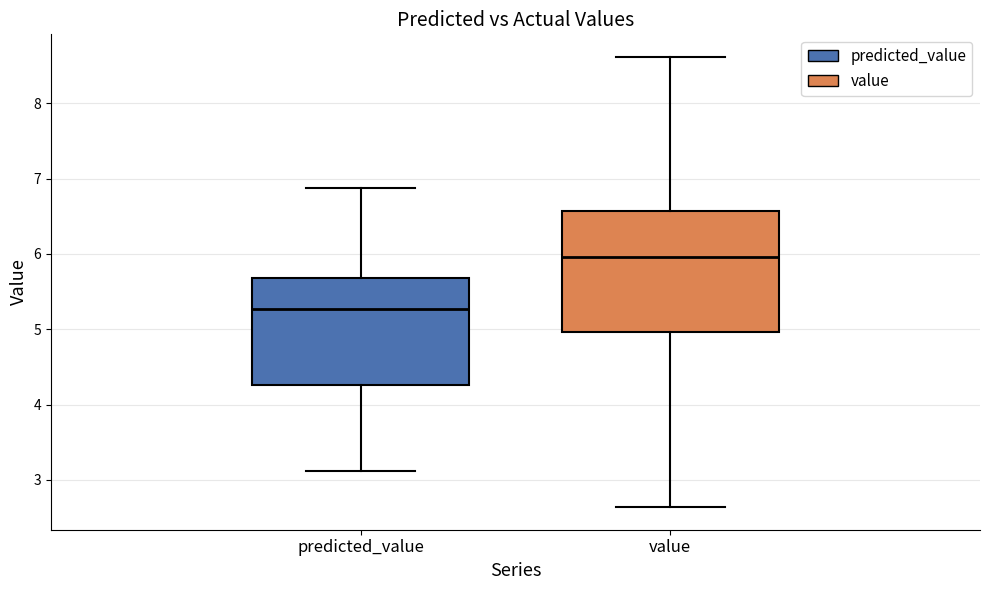

Where is the upper edge of the box for predicted_value on the y-axis? The values are not printed on the chart, so give them approximately, as read against the axis.

5.7